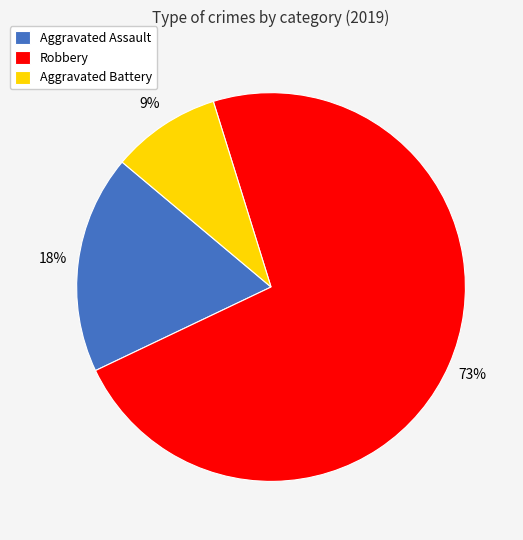

Combined, do Aggravated Battery and Robbery account for over 50%?

Yes